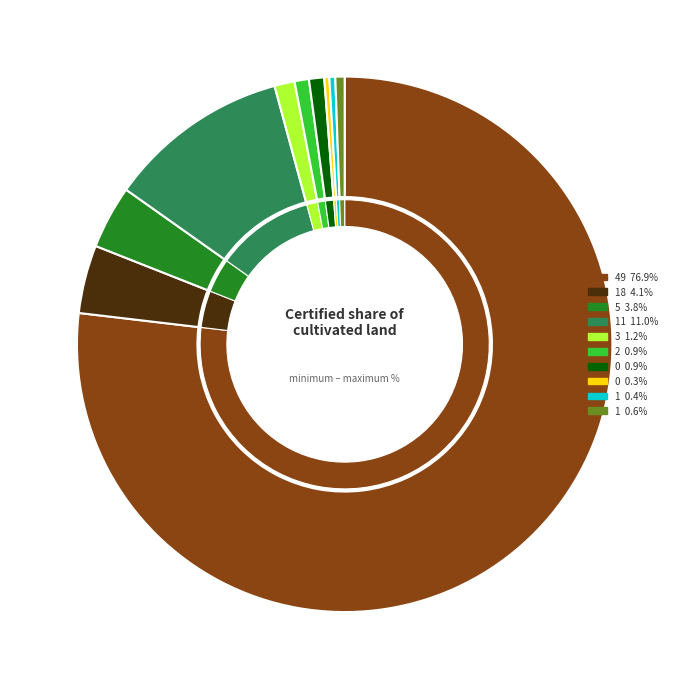

Rank the categories by value from highest to lowest.

49, 11, 18, 5, 3, 0, 2, 1, 1, 0